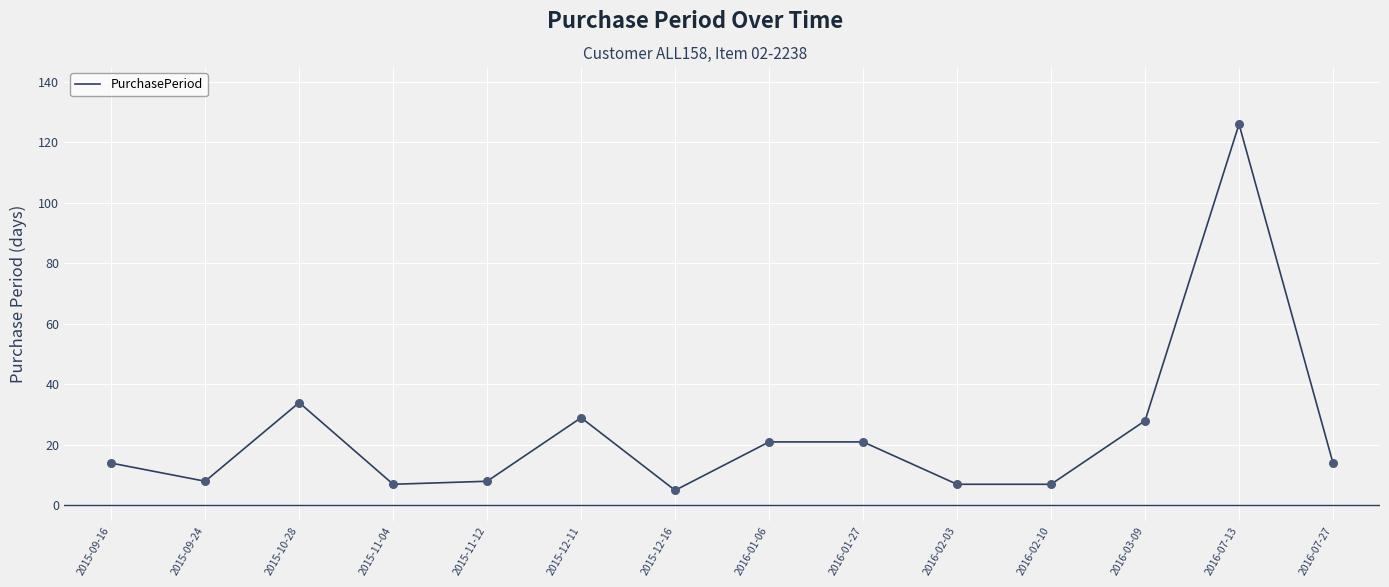

Which has a higher value, 2016-02-03 or 2015-12-11?

2015-12-11